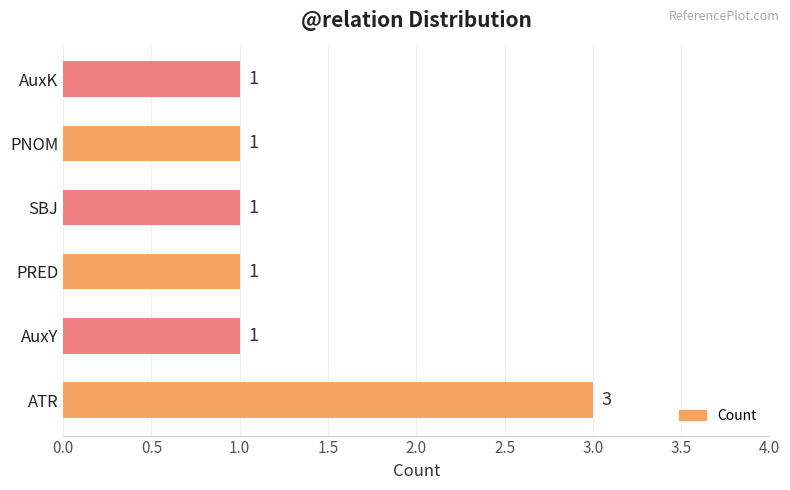

Reading top to bottom, what are all the values shown in this chart?

1	1	1	1	1	3